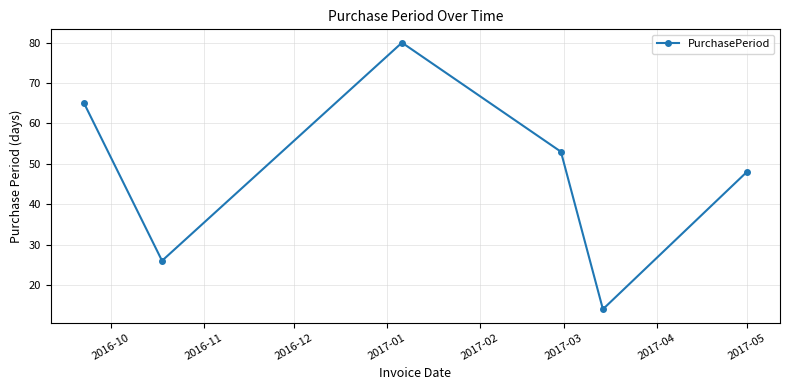

What is the smallest value displayed?

14